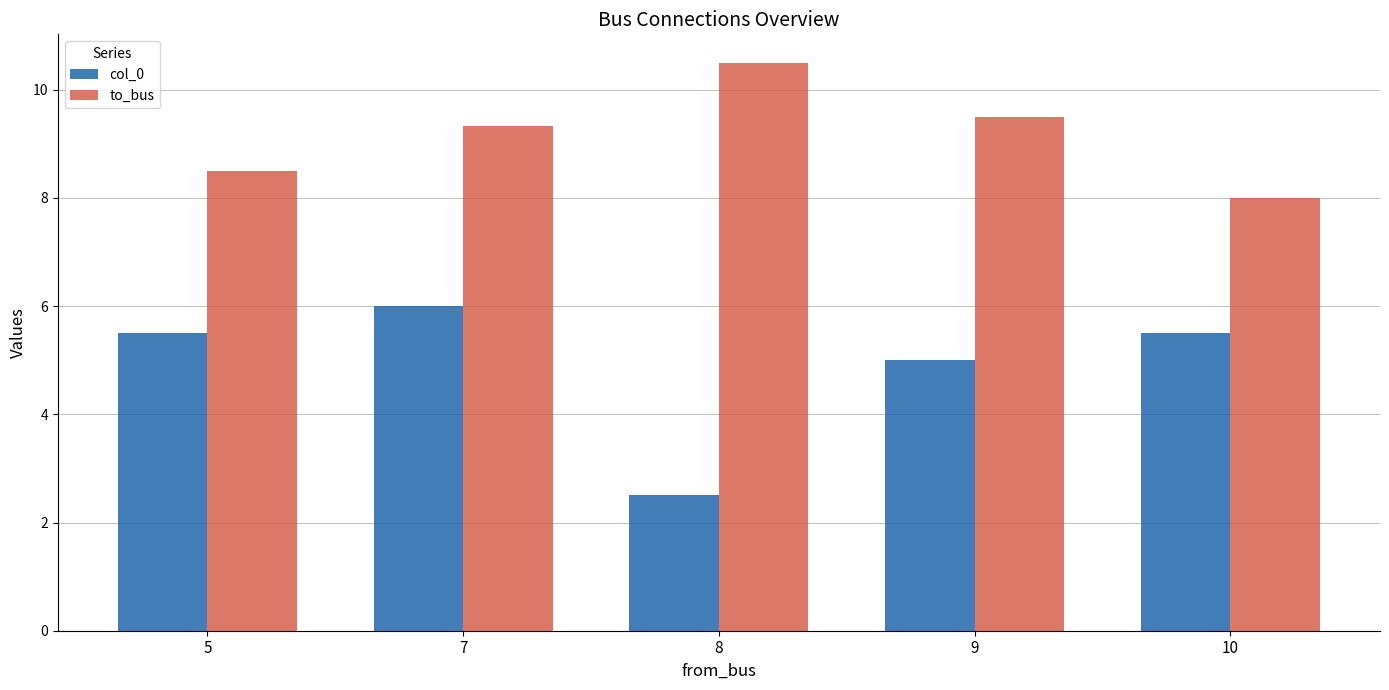

Is it true that col_0 equals 5.0 at 9?

True